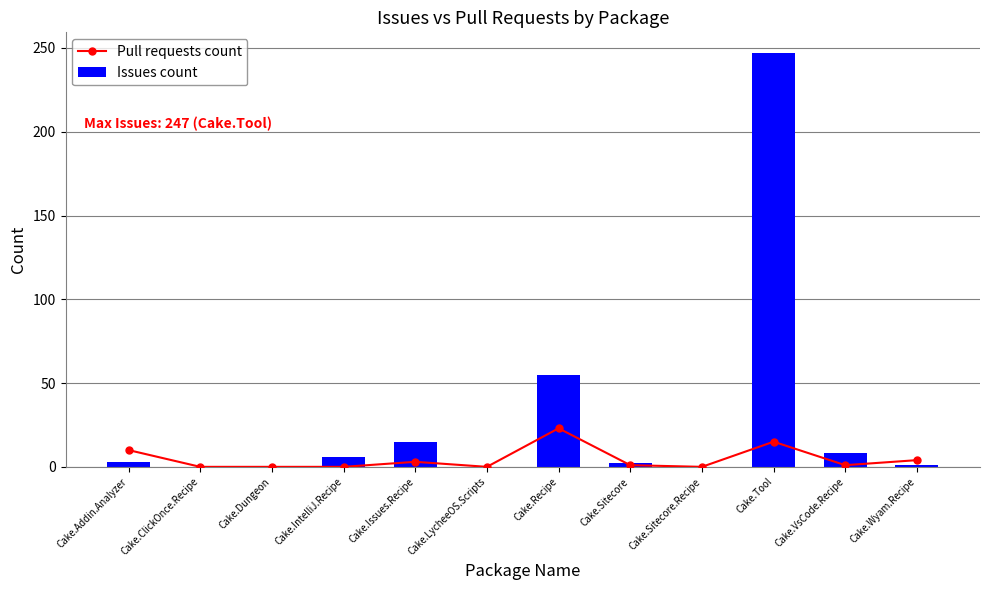

Which label corresponds to the smallest value in the chart?

Cake.ClickOnce.Recipe